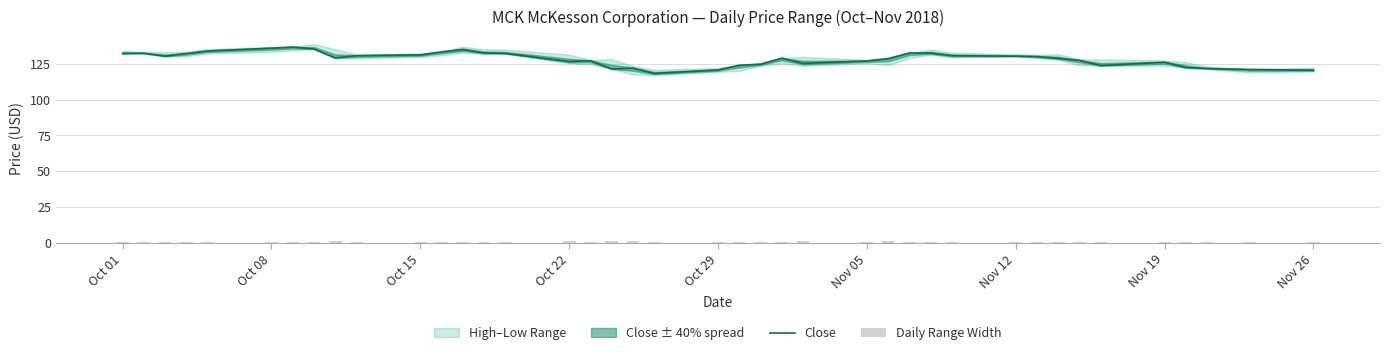

True or false: Daily Range Width has a value of 0.4 at Oct 01.

True